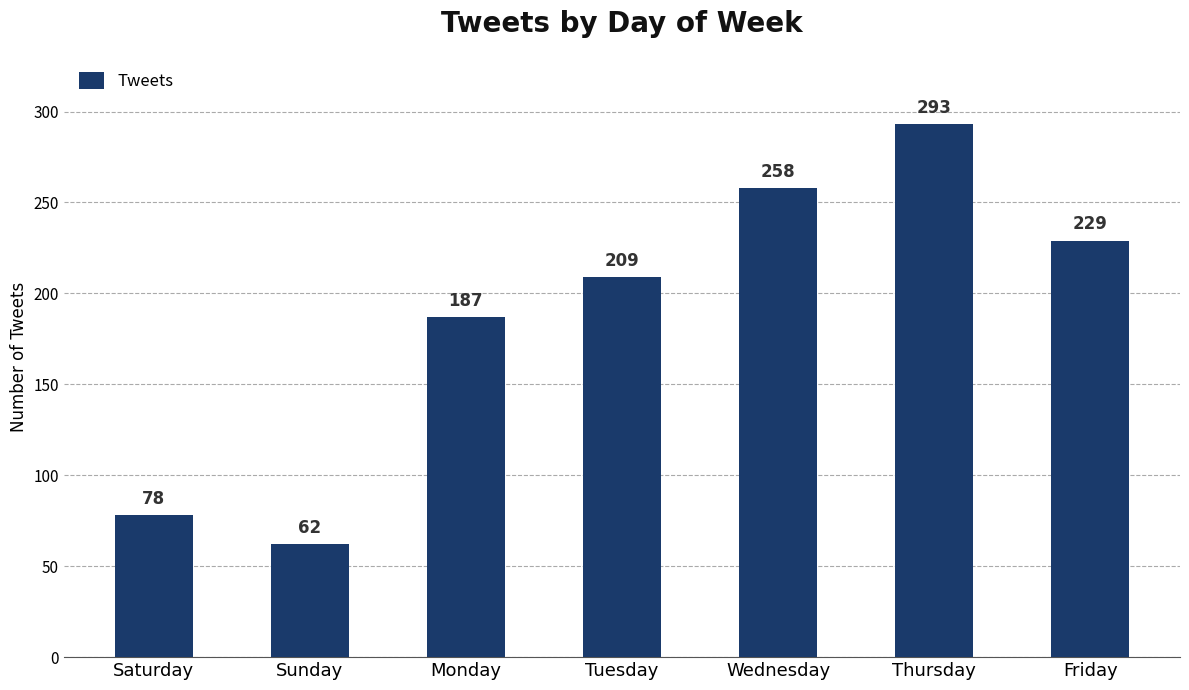

The value at Wednesday is 356. True or false?

False